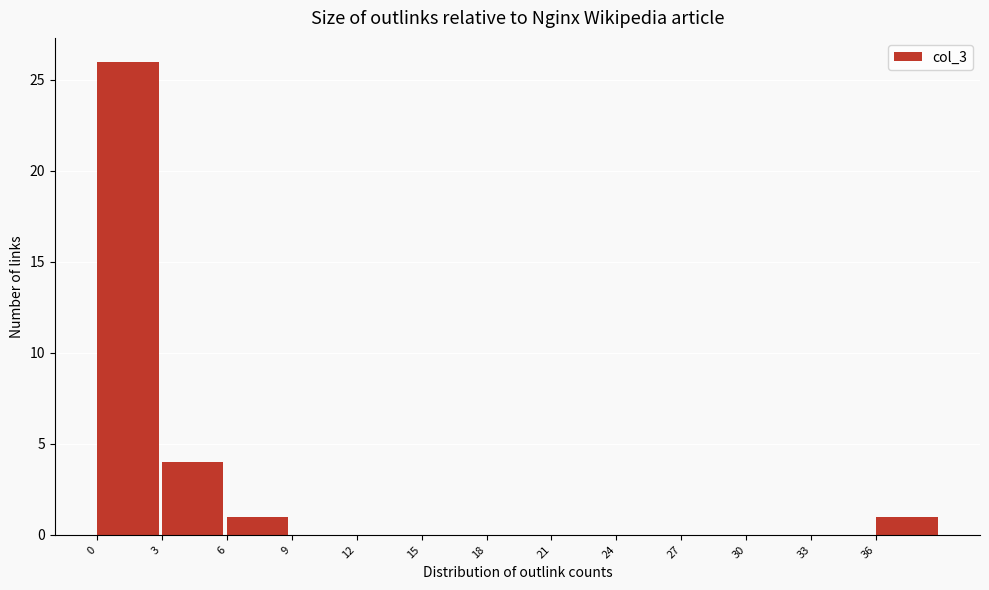

Which range on the x-axis has the tallest bar?

0 to 3